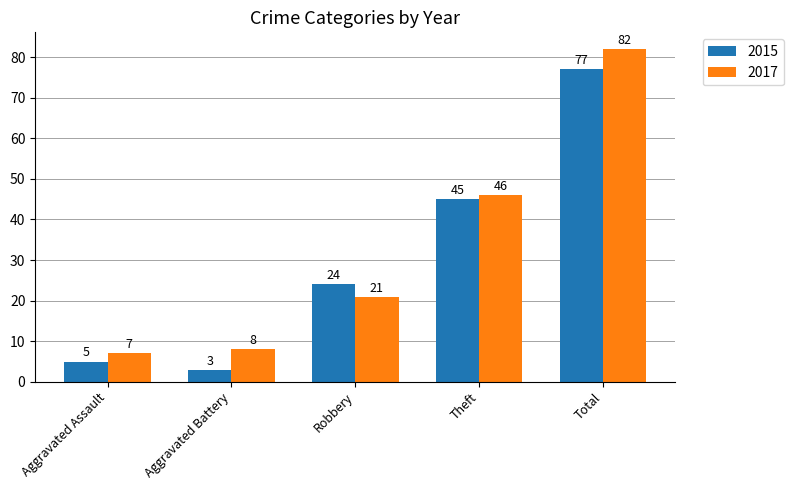

At which label does 2015 reach its minimum?

Aggravated Battery